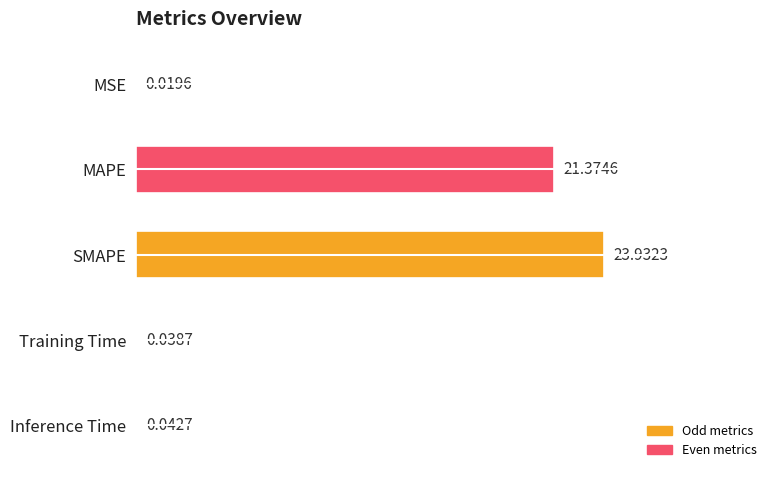

What is the change in value from MSE to MAPE?

+21.4